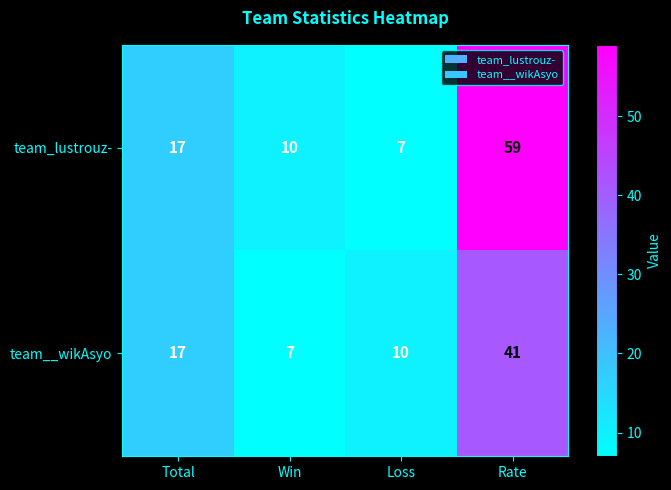

At how many categories does at least one series exceed 32?

1